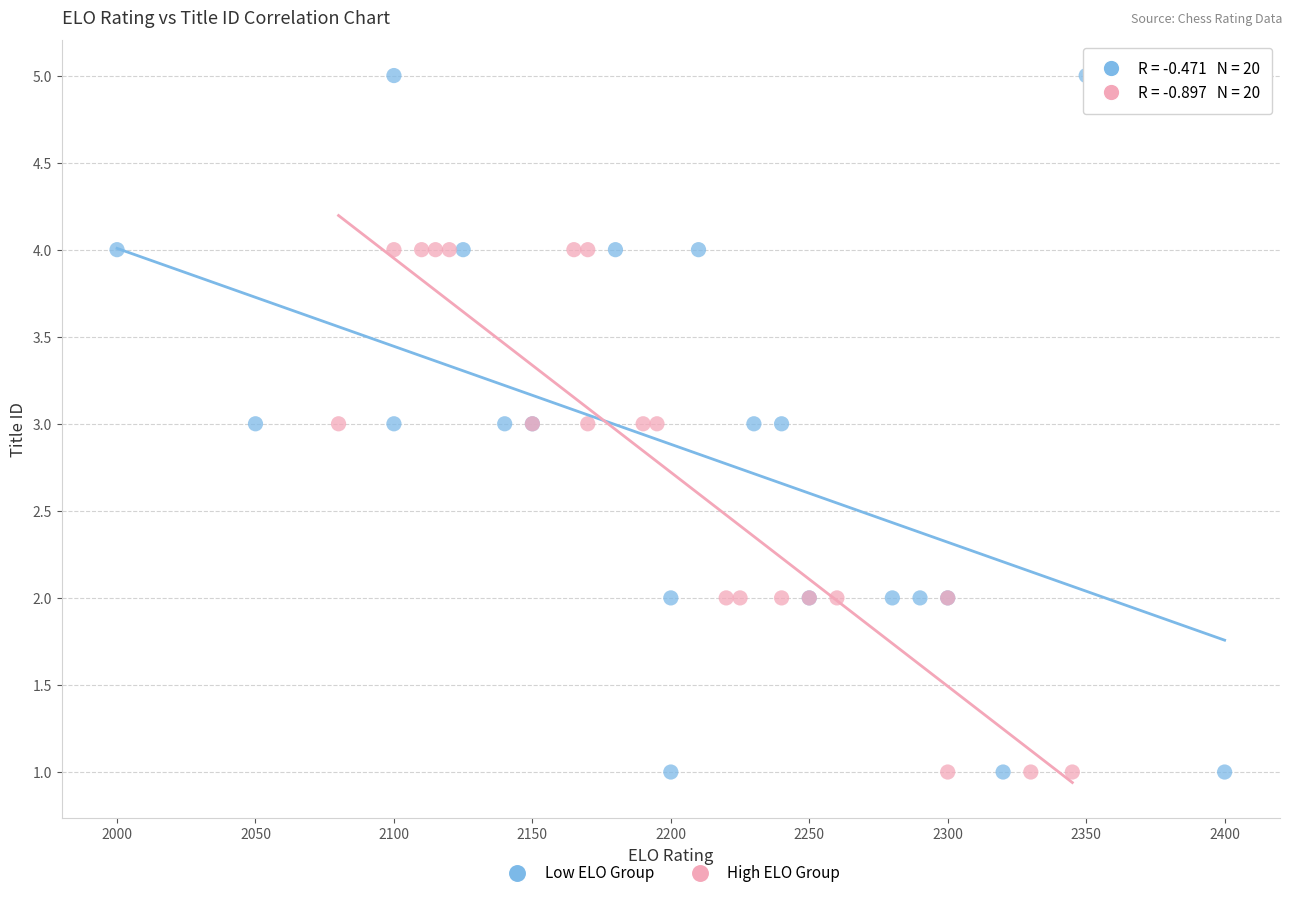

Which series reaches the maximum Y coordinate?

Low ELO Group